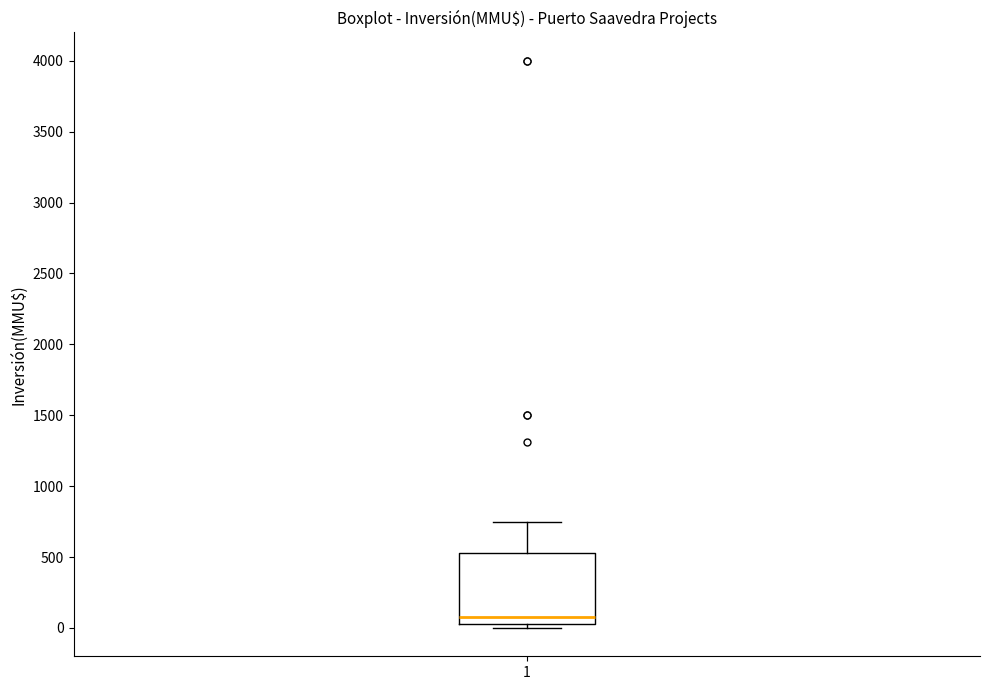

Read this box plot against the y-axis: the position of the median line, the range covered by the box, and the ends of both whiskers. The values are not printed on the chart, so give them approximately, as read against the axis.

median 100, box 50 to 550, whiskers 0 to 750